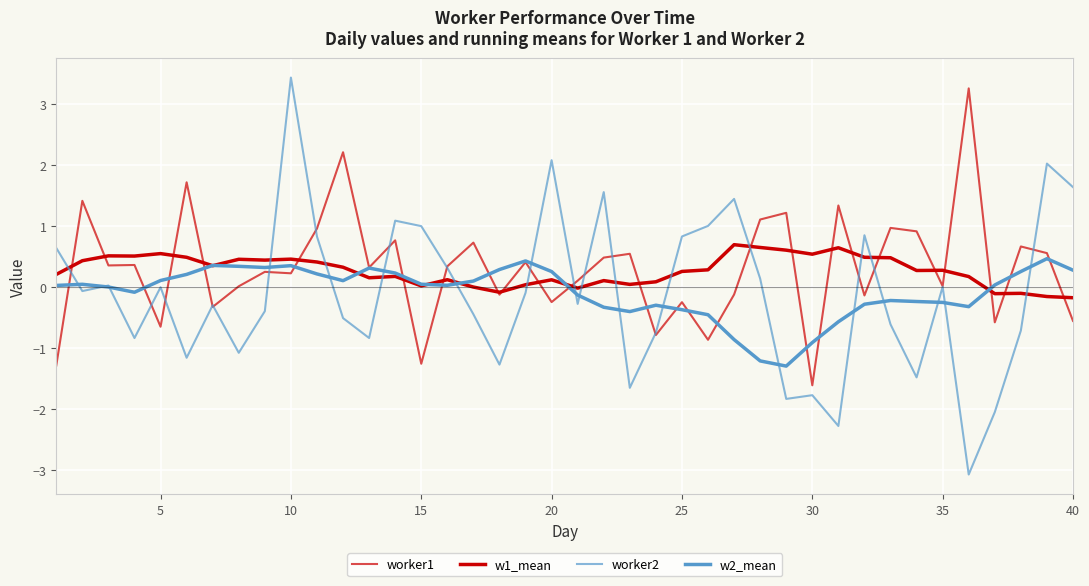

Is this an area chart (filled region under the line)?

No